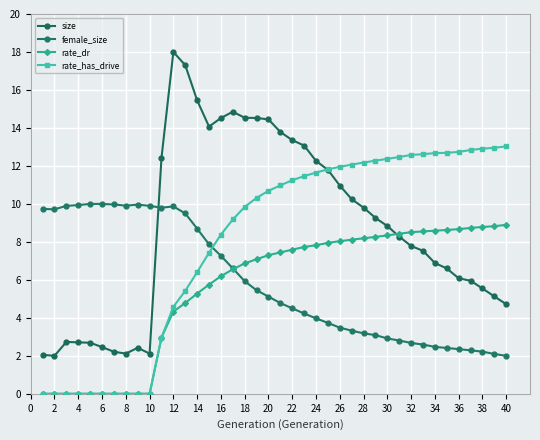

How many categories are shown in the chart?

40